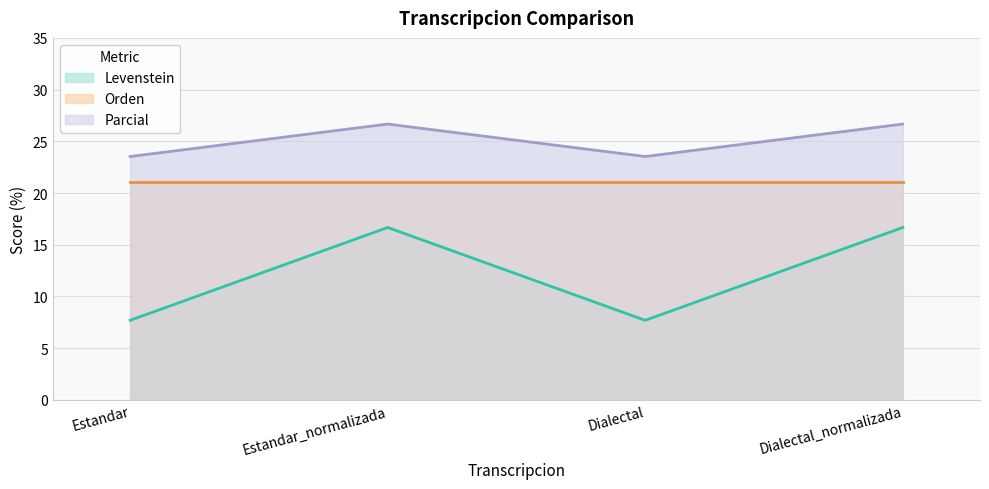

What is the minimum value for Orden?

21.1